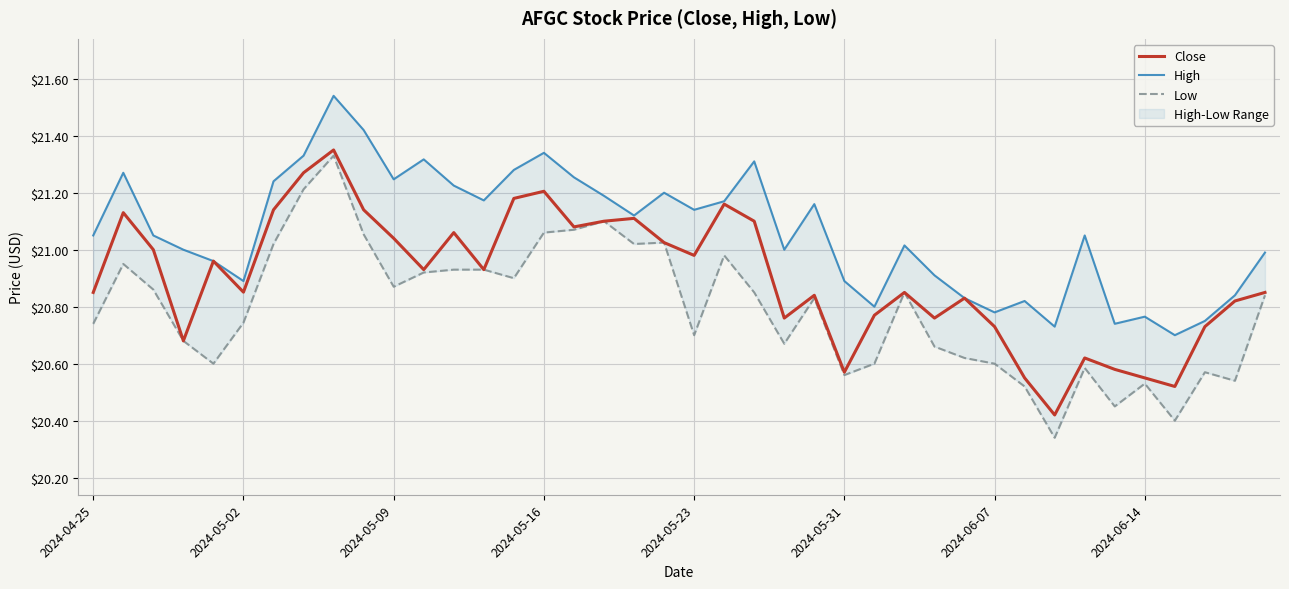

Is the value of High at 14 greater than the value of Close at 2024-05-09?

Yes